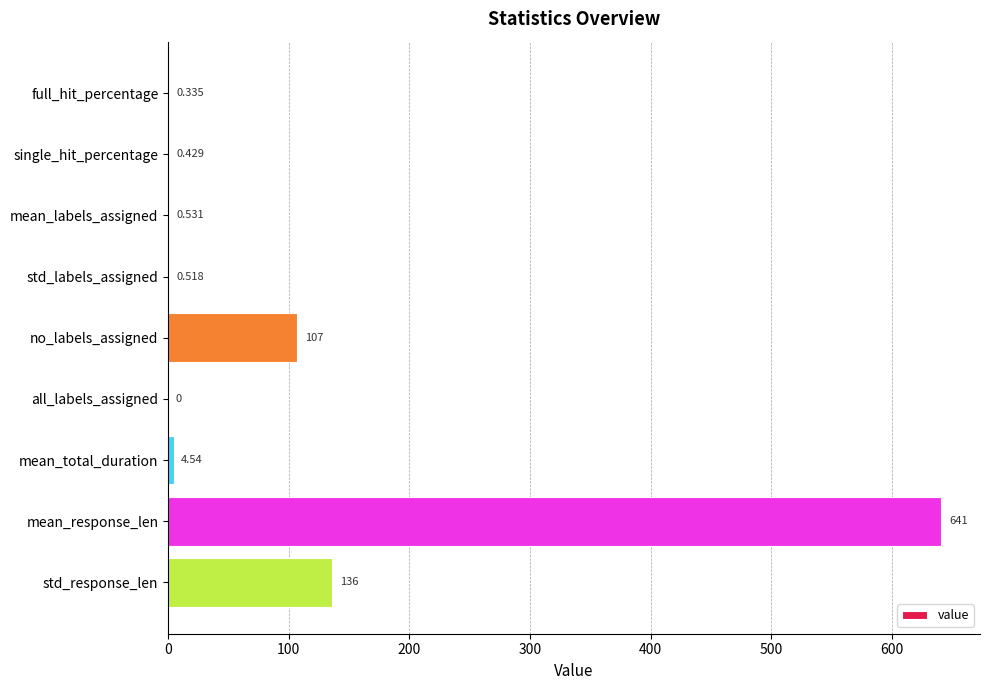

Between no_labels_assigned and single_hit_percentage, which is larger?

no_labels_assigned